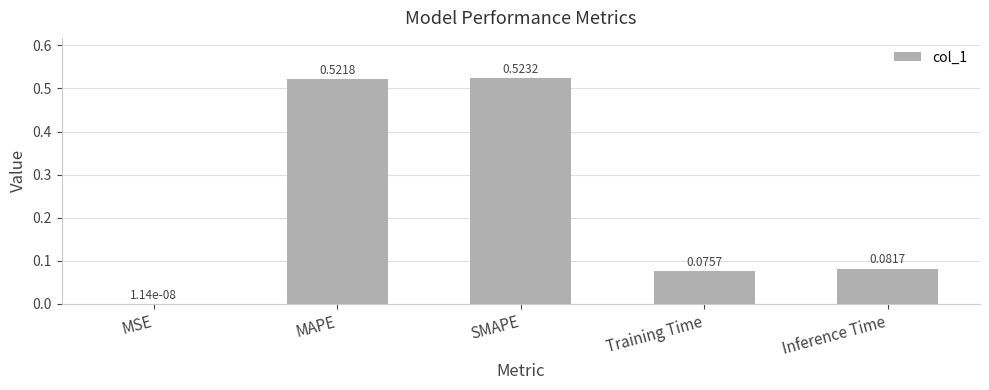

Which label corresponds to the largest value in the chart?

SMAPE